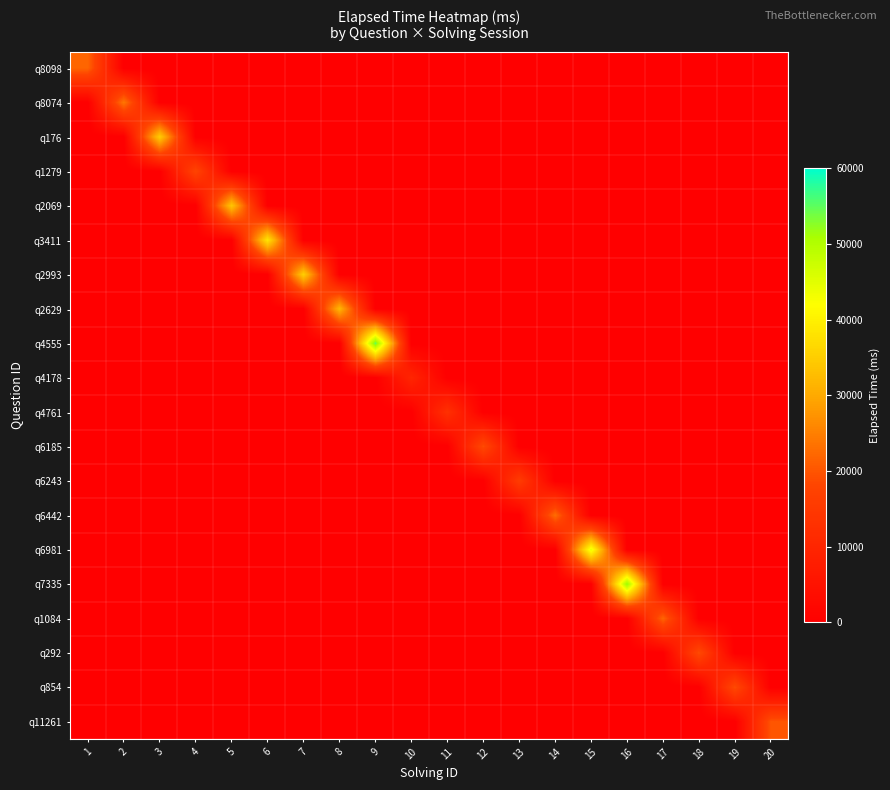

Reading left to right, list all the values displayed in this chart.

q8098: 1=22000	2=0	3=0	4=0	5=0	6=0	7=0	8=0	9=0	10=0	11=0	12=0	13=0	14=0	15=0	16=0	17=0	18=0	19=0	20=0
q8074: 1=0	2=24000	3=0	4=0	5=0	6=0	7=0	8=0	9=0	10=0	11=0	12=0	13=0	14=0	15=0	16=0	17=0	18=0	19=0	20=0
q176: 1=0	2=0	3=35000	4=0	5=0	6=0	7=0	8=0	9=0	10=0	11=0	12=0	13=0	14=0	15=0	16=0	17=0	18=0	19=0	20=0
q1279: 1=0	2=0	3=0	4=18000	5=0	6=0	7=0	8=0	9=0	10=0	11=0	12=0	13=0	14=0	15=0	16=0	17=0	18=0	19=0	20=0
q2069: 1=0	2=0	3=0	4=0	5=34000	6=0	7=0	8=0	9=0	10=0	11=0	12=0	13=0	14=0	15=0	16=0	17=0	18=0	19=0	20=0
q3411: 1=0	2=0	3=0	4=0	5=0	6=38666	7=0	8=0	9=0	10=0	11=0	12=0	13=0	14=0	15=0	16=0	17=0	18=0	19=0	20=0
q2993: 1=0	2=0	3=0	4=0	5=0	6=0	7=35333	8=0	9=0	10=0	11=0	12=0	13=0	14=0	15=0	16=0	17=0	18=0	19=0	20=0
q2629: 1=0	2=0	3=0	4=0	5=0	6=0	7=0	8=32000	9=0	10=0	11=0	12=0	13=0	14=0	15=0	16=0	17=0	18=0	19=0	20=0
q4555: 1=0	2=0	3=0	4=0	5=0	6=0	7=0	8=0	9=55000	10=0	11=0	12=0	13=0	14=0	15=0	16=0	17=0	18=0	19=0	20=0
q4178: 1=0	2=0	3=0	4=0	5=0	6=0	7=0	8=0	9=0	10=10000	11=0	12=0	13=0	14=0	15=0	16=0	17=0	18=0	19=0	20=0
q4761: 1=0	2=0	3=0	4=0	5=0	6=0	7=0	8=0	9=0	10=0	11=13000	12=0	13=0	14=0	15=0	16=0	17=0	18=0	19=0	20=0
q6185: 1=0	2=0	3=0	4=0	5=0	6=0	7=0	8=0	9=0	10=0	11=0	12=19000	13=0	14=0	15=0	16=0	17=0	18=0	19=0	20=0
q6243: 1=0	2=0	3=0	4=0	5=0	6=0	7=0	8=0	9=0	10=0	11=0	12=0	13=16000	14=0	15=0	16=0	17=0	18=0	19=0	20=0
q6442: 1=0	2=0	3=0	4=0	5=0	6=0	7=0	8=0	9=0	10=0	11=0	12=0	13=0	14=23000	15=0	16=0	17=0	18=0	19=0	20=0
q6981: 1=0	2=0	3=0	4=0	5=0	6=0	7=0	8=0	9=0	10=0	11=0	12=0	13=0	14=0	15=44250	16=0	17=0	18=0	19=0	20=0
q7335: 1=0	2=0	3=0	4=0	5=0	6=0	7=0	8=0	9=0	10=0	11=0	12=0	13=0	14=0	15=0	16=52250	17=0	18=0	19=0	20=0
q1084: 1=0	2=0	3=0	4=0	5=0	6=0	7=0	8=0	9=0	10=0	11=0	12=0	13=0	14=0	15=0	16=0	17=22000	18=0	19=0	20=0
q292: 1=0	2=0	3=0	4=0	5=0	6=0	7=0	8=0	9=0	10=0	11=0	12=0	13=0	14=0	15=0	16=0	17=0	18=19000	19=0	20=0
q854: 1=0	2=0	3=0	4=0	5=0	6=0	7=0	8=0	9=0	10=0	11=0	12=0	13=0	14=0	15=0	16=0	17=0	18=0	19=19000	20=0
q11261: 1=0	2=0	3=0	4=0	5=0	6=0	7=0	8=0	9=0	10=0	11=0	12=0	13=0	14=0	15=0	16=0	17=0	18=0	19=0	20=20000